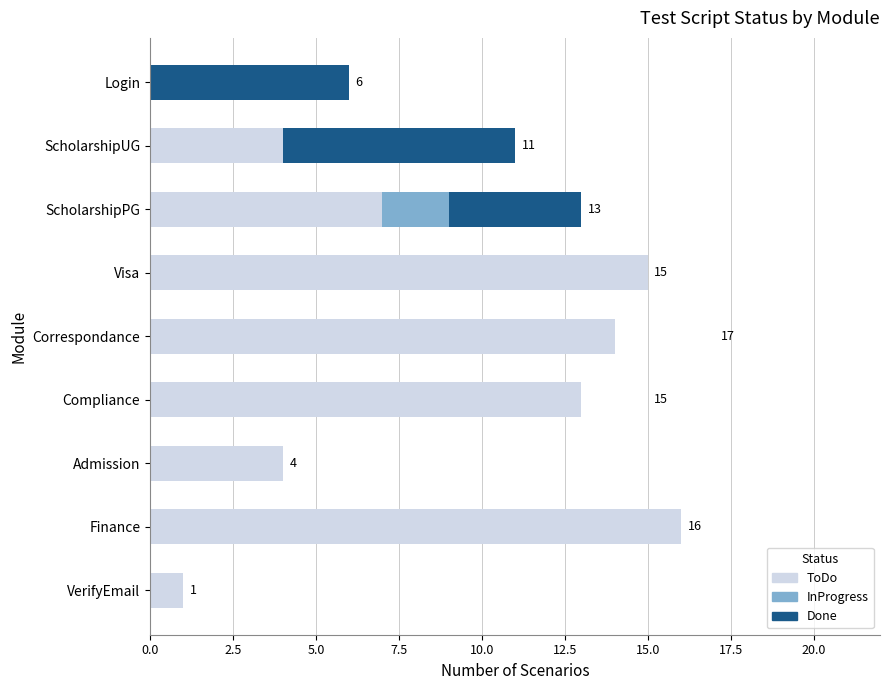

What is the sum of the ToDo values at Visa and ScholarshipUG?

19